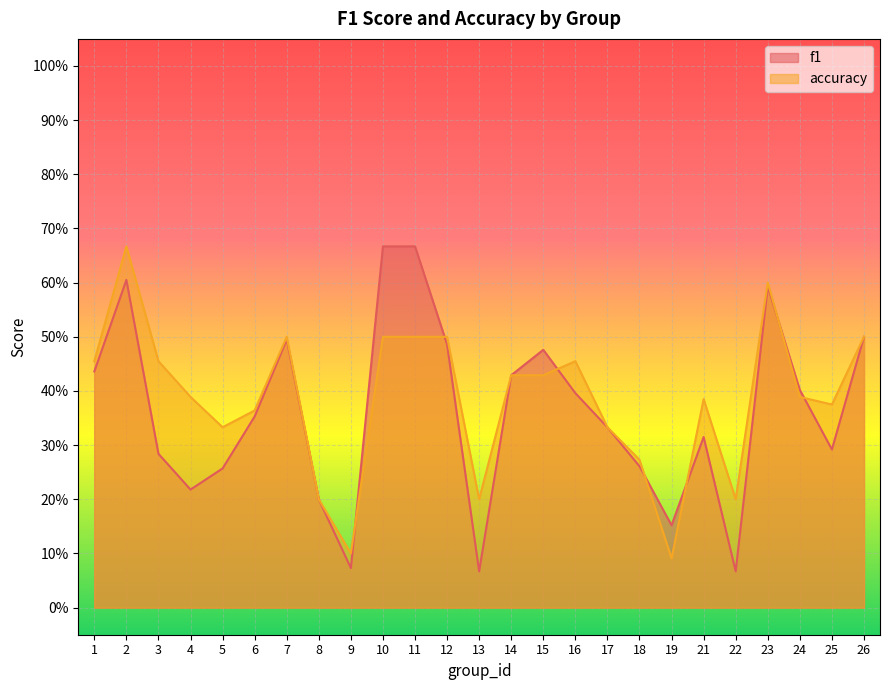

Reading left to right, extract all data points from this chart.

f1: 1=0.4	2=0.6	3=0.3	4=0.2	5=0.3	6=0.4	7=0.5	8=0.2	9=0.1	10=0.7	11=0.7	12=0.5	13=0.1	14=0.4	15=0.5	16=0.4	17=0.3	18=0.3	19=0.2	21=0.3	22=0.1	23=0.6	24=0.4	25=0.3	26=0.5
accuracy: 1=0.5	2=0.7	3=0.5	4=0.4	5=0.3	6=0.4	7=0.5	8=0.2	9=0.1	10=0.5	11=0.5	12=0.5	13=0.2	14=0.4	15=0.4	16=0.5	17=0.3	18=0.3	19=0.1	21=0.4	22=0.2	23=0.6	24=0.4	25=0.4	26=0.5